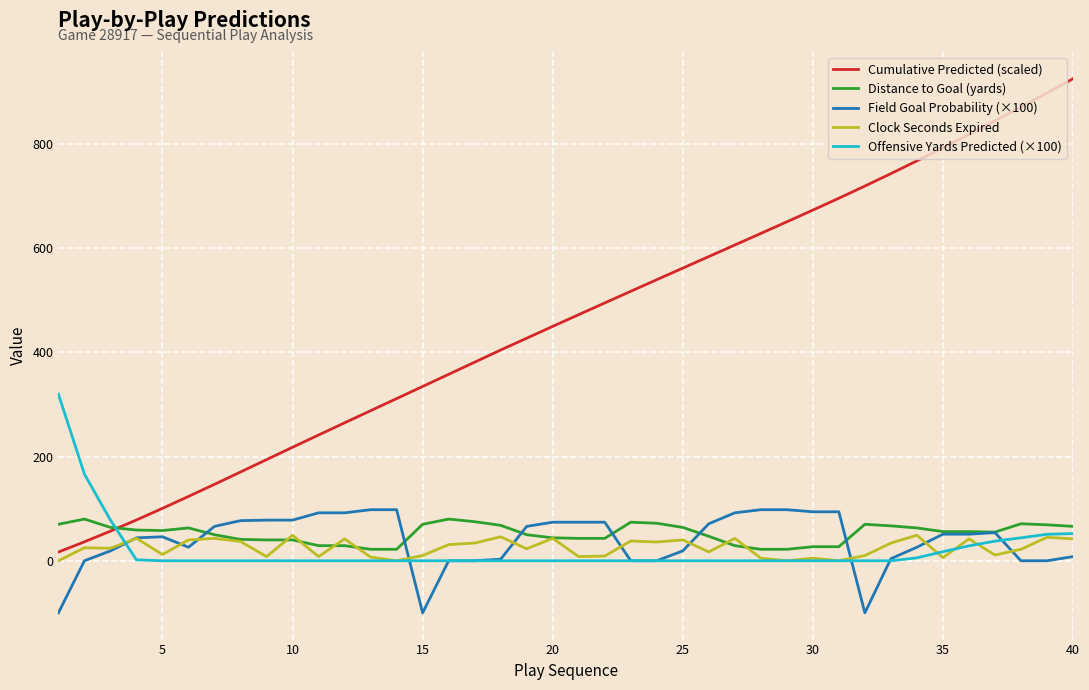

Which series has the largest total across all categories?

Cumulative Predicted (scaled)